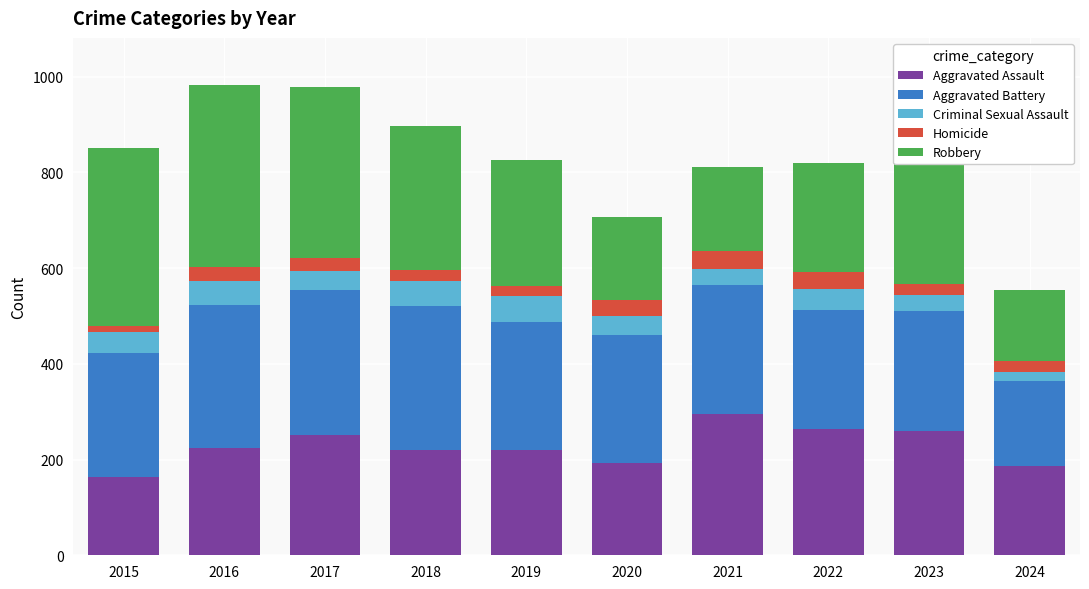

The Aggravated Assault series shows 124 at 2022. True or false?

False